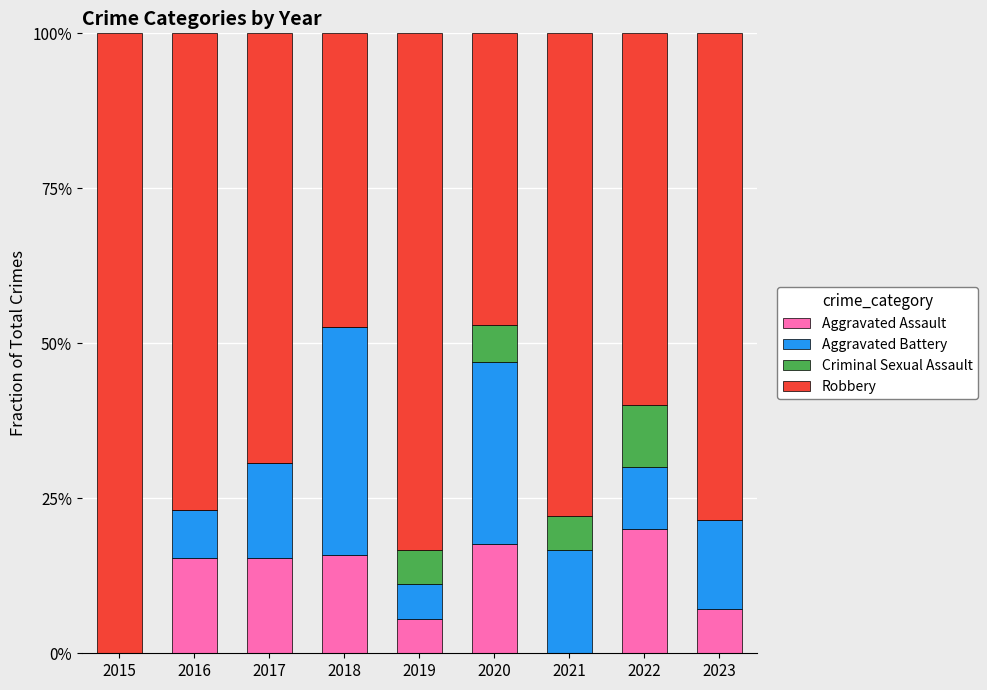

What is the total value across all series at 2018?

100.0